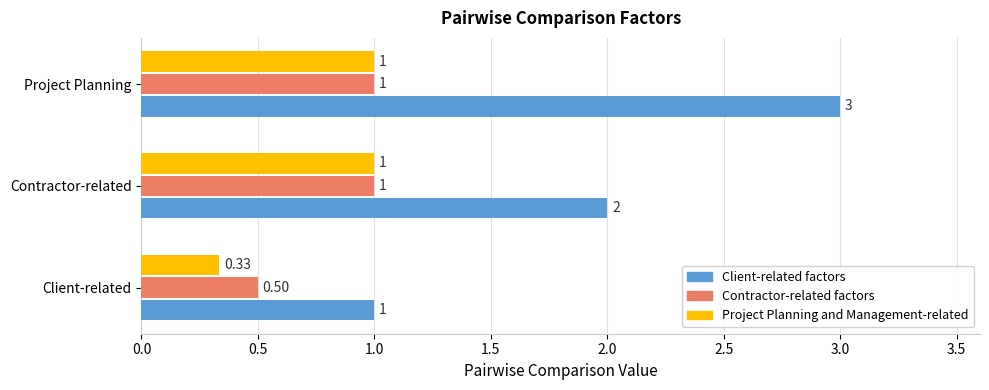

Where is Contractor-related factors nearest to the value 0?

Client-related